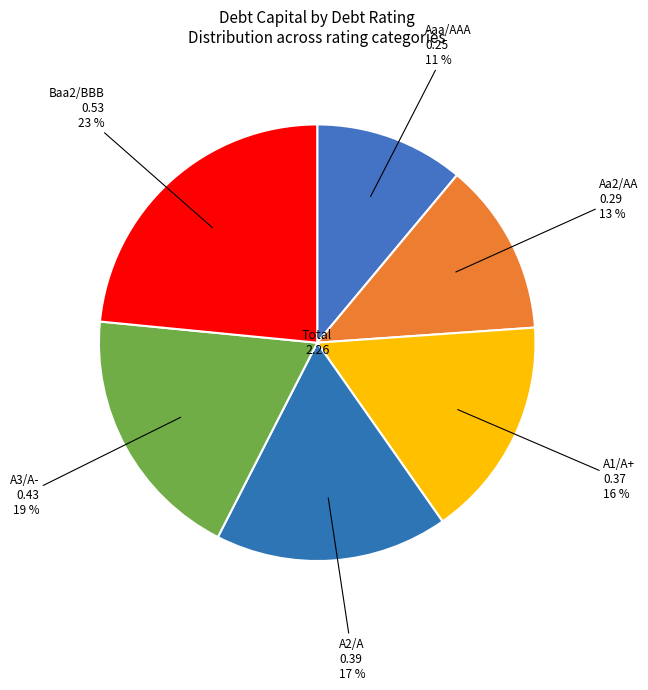

Count the number of slices in the pie.

6